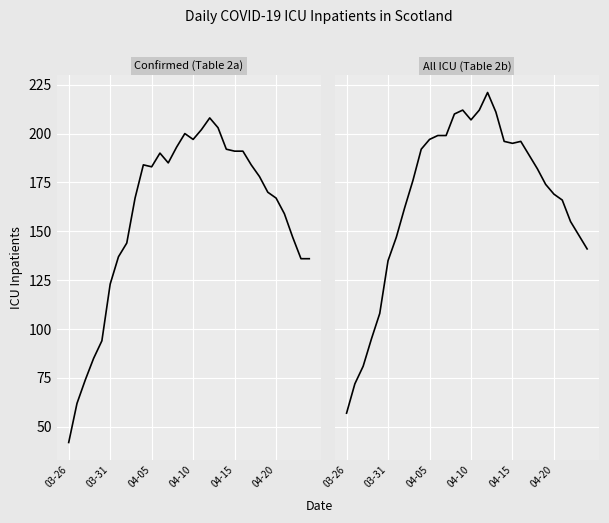

Which series has the largest total across all categories?

All ICU (Table 2b)